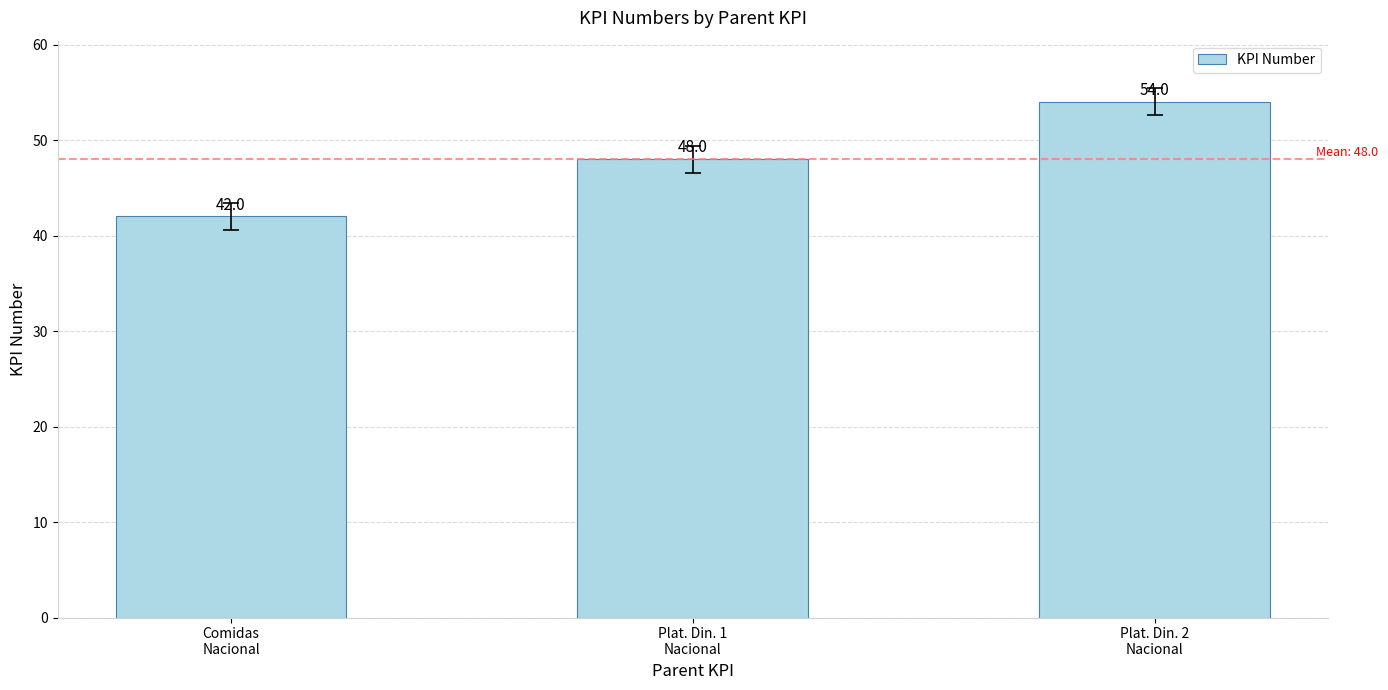

Reading right to left, what are all the values shown in this chart?

Plat. Din. 2
Nacional=54	Plat. Din. 1
Nacional=48	Comidas
Nacional=42